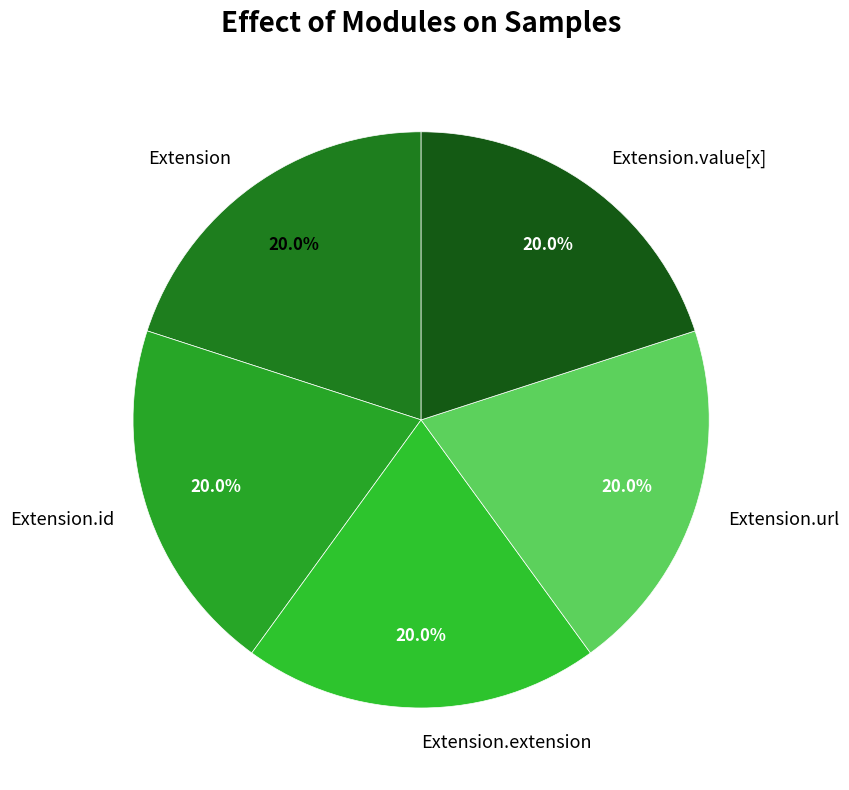

What percentage do Extension.value[x] and Extension.url together represent?

40.0%